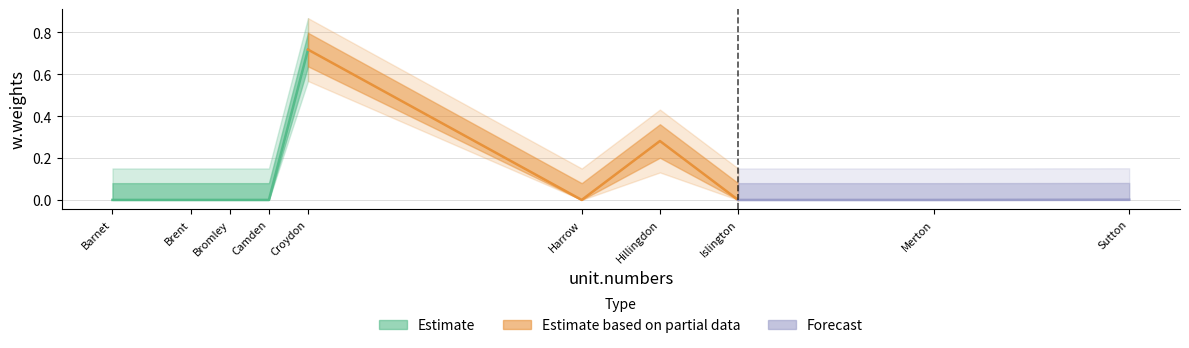

Is this an area chart (filled region under the line)?

No